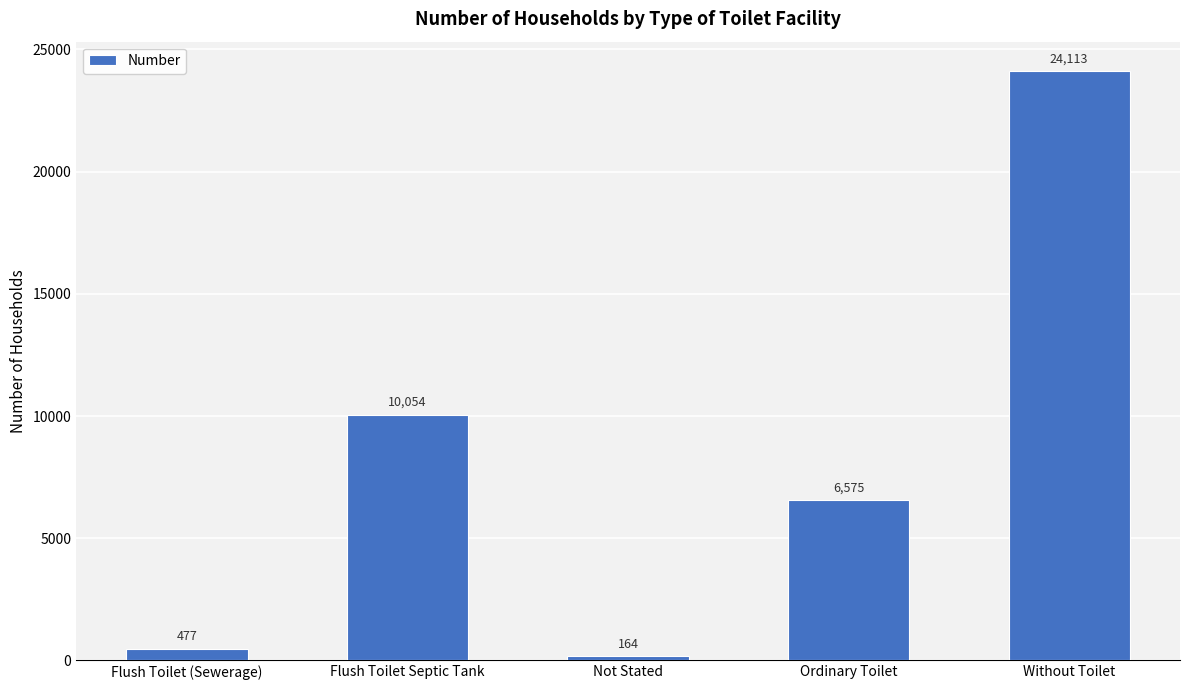

Approximately how many times larger is the value at Flush Toilet Septic Tank compared to Ordinary Toilet?

1.5